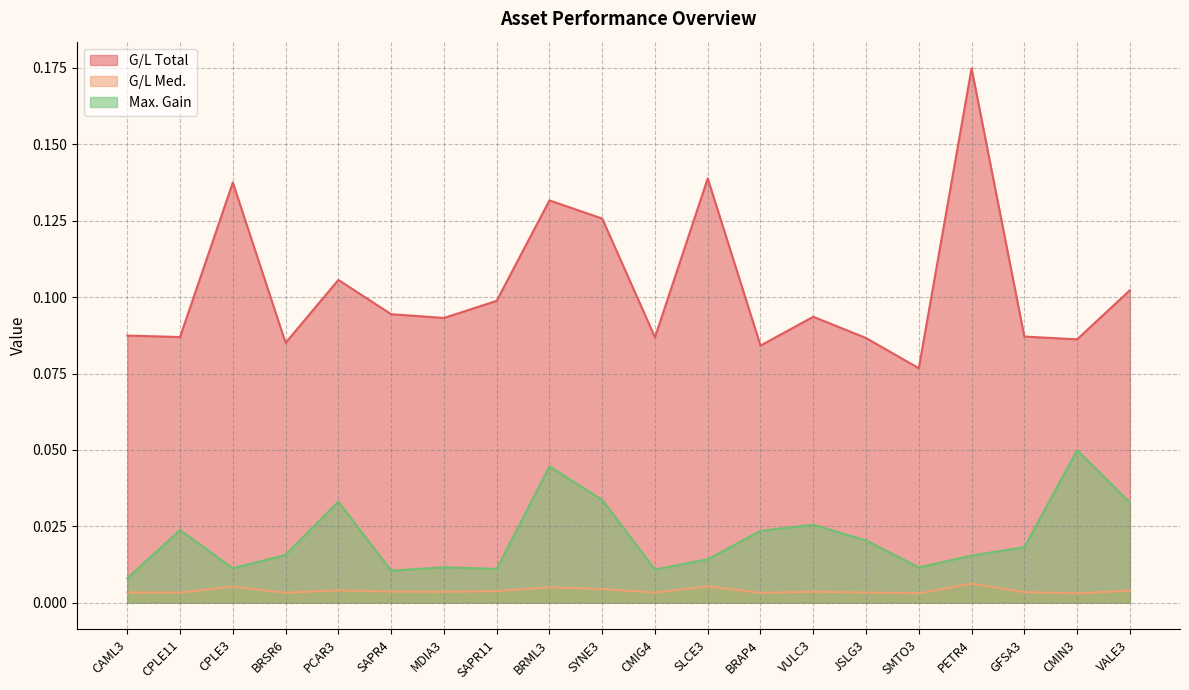

Reading right to left, transcribe all the data shown in this chart.

G/L Total: 0.1	0.1	0.1	0.2	0.1	0.1	0.1	0.1	0.1	0.1	0.1	0.1	0.1	0.1	0.1	0.1	0.1	0.1	0.1	0.1
G/L Med.: 0.0	0.0	0.0	0.0	0.0	0.0	0.0	0.0	0.0	0.0	0.0	0.0	0.0	0.0	0.0	0.0	0.0	0.0	0.0	0.0
Max. Gain: 0.0	0.0	0.0	0.0	0.0	0.0	0.0	0.0	0.0	0.0	0.0	0.0	0.0	0.0	0.0	0.0	0.0	0.0	0.0	0.0